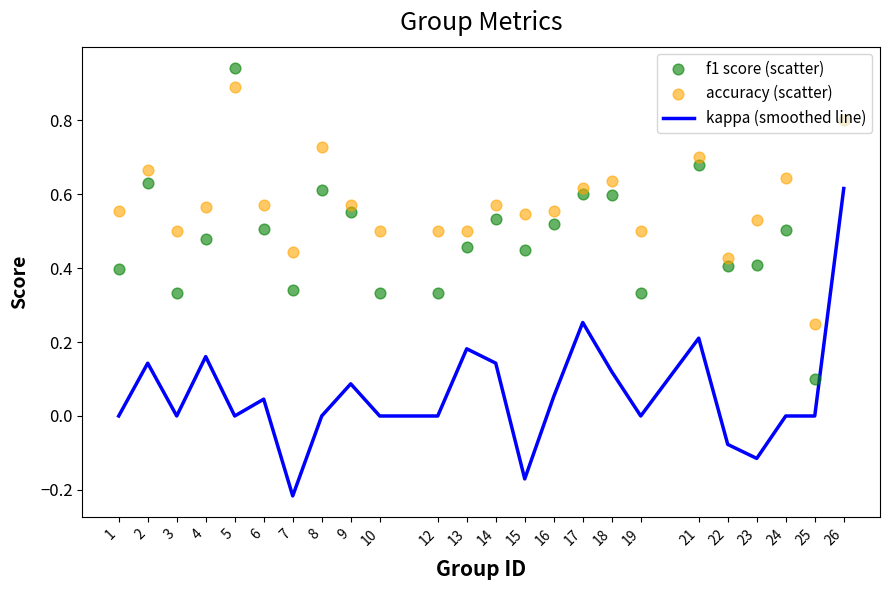

Which series reaches the maximum Y coordinate?

f1 score (scatter)